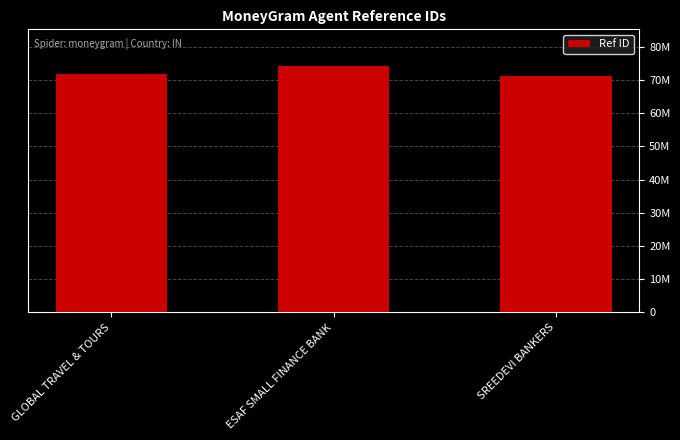

What is the maximum value shown in the chart?

74174030